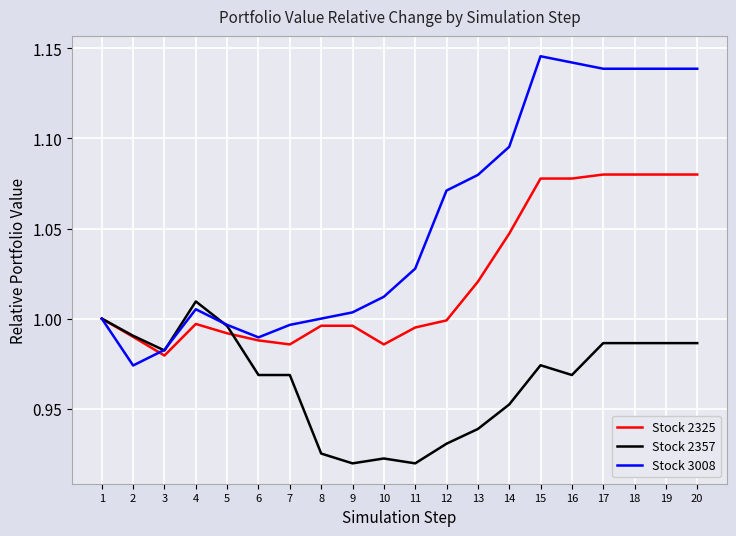

Which series has the widest spread of values?

Stock 3008